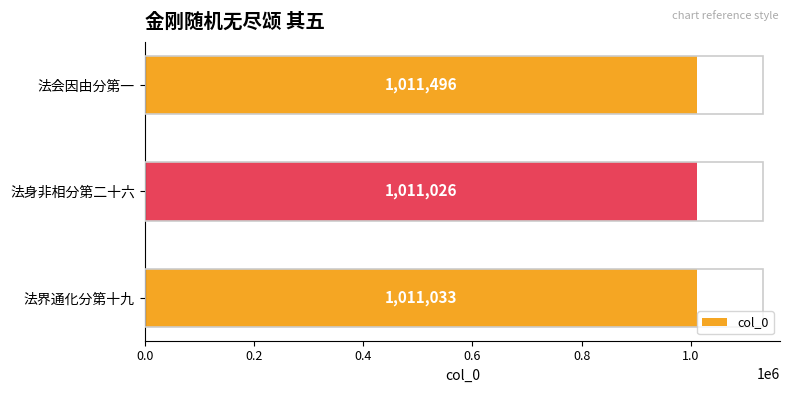

What is the approximate value at 法会因由分第一, to the nearest 5?

1011495